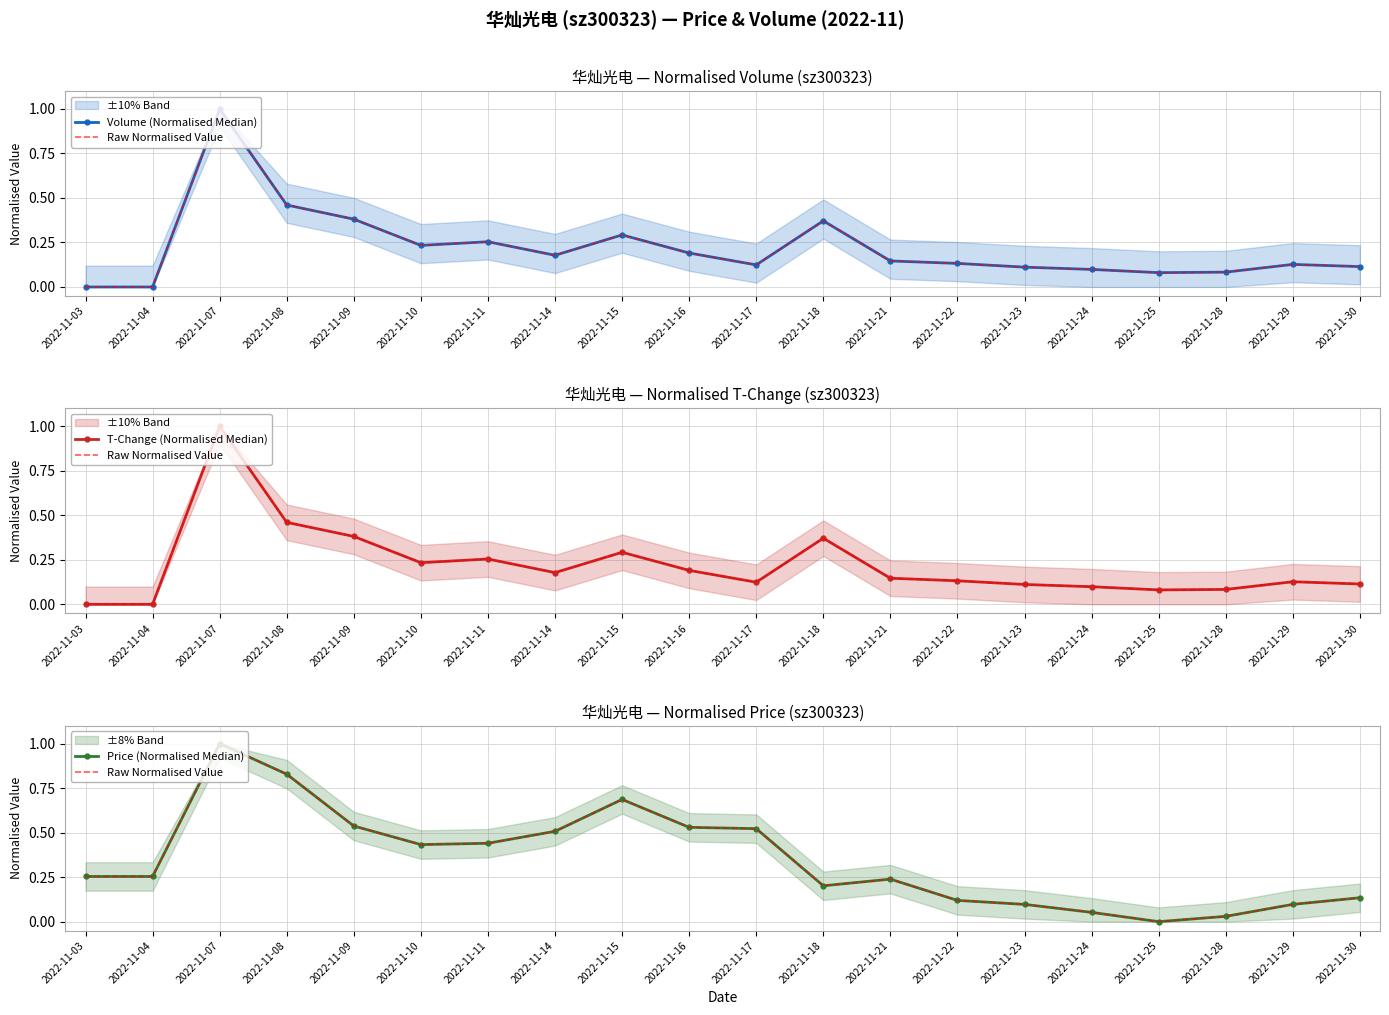

What is the value of the Price (Normalised Median) point at the 3rd from the left?

1.0